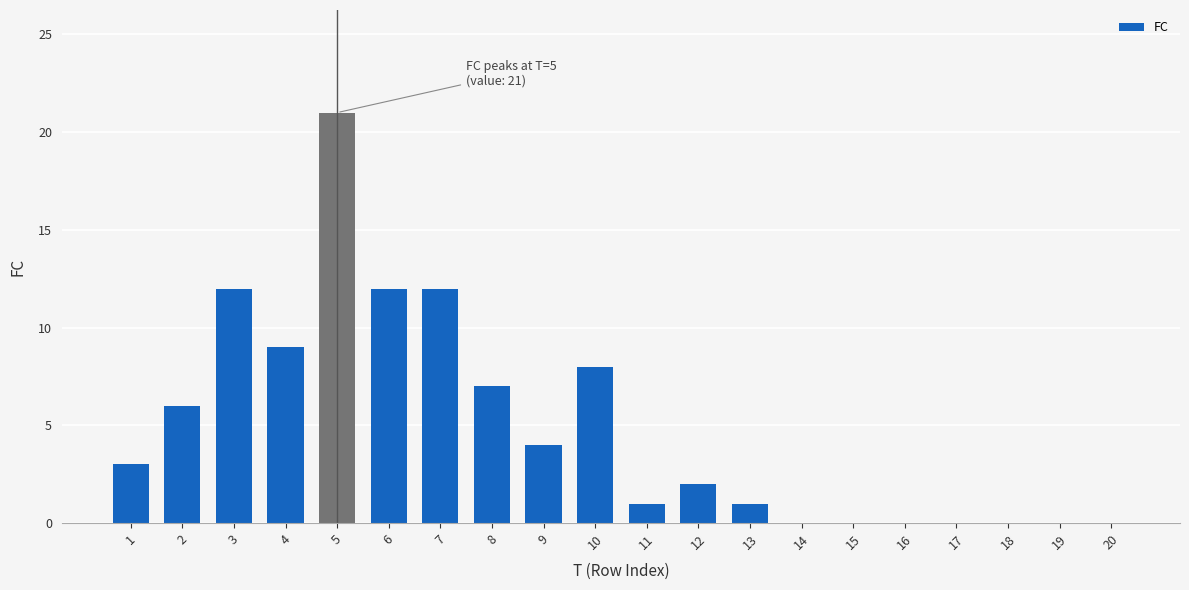

Reading left to right, list all the values displayed in this chart.

1=3	2=6	3=12	4=9	5=21	6=12	7=12	8=7	9=4	10=8	11=1	12=2	13=1	14=0	15=0	16=0	17=0	18=0	19=0	20=0